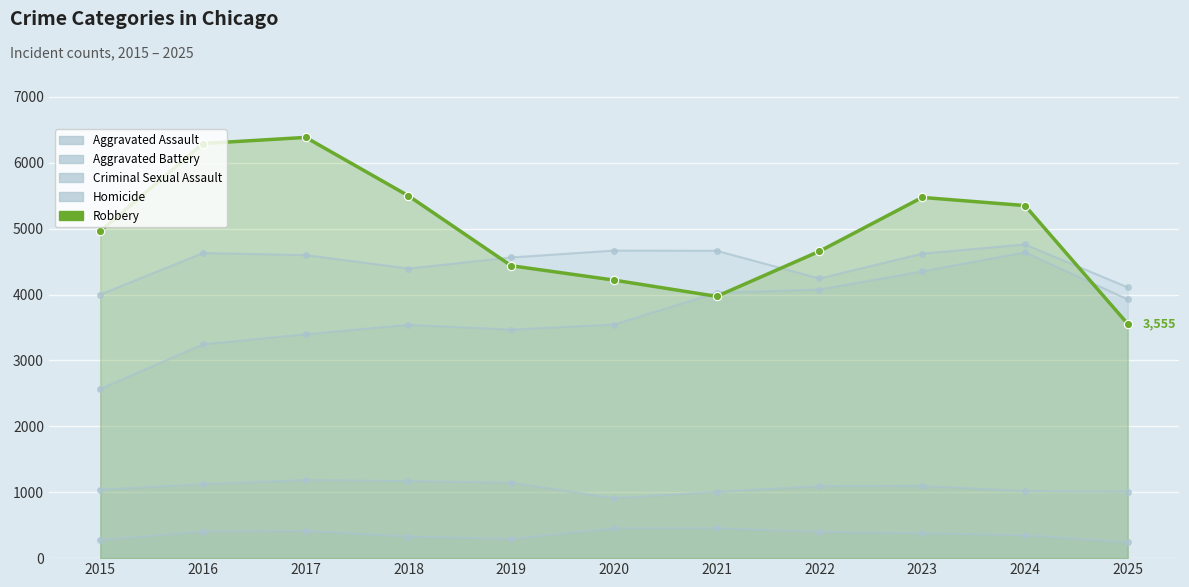

How many series are shown in this chart?

5